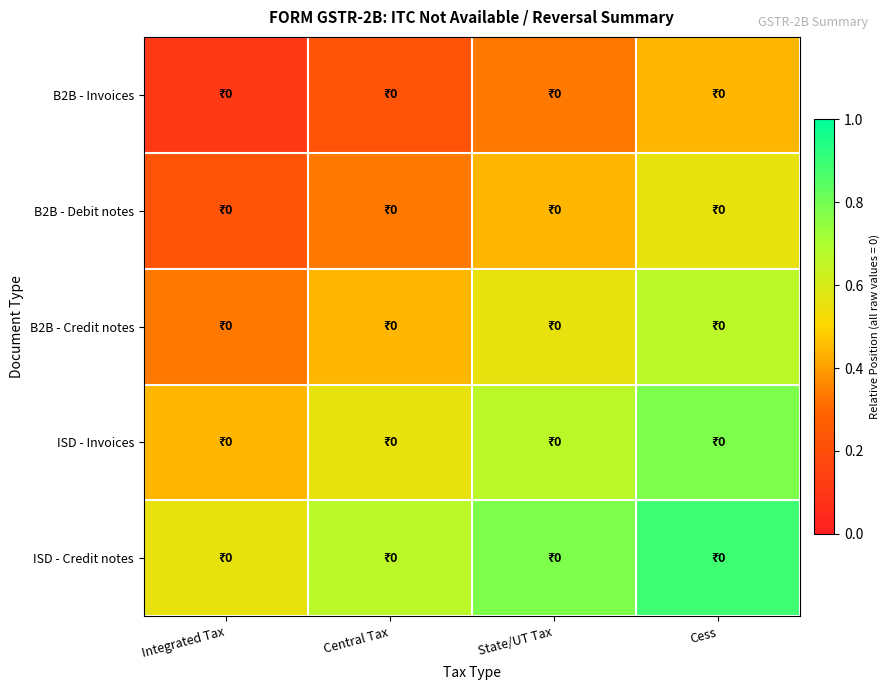

At Integrated Tax, list the series in order from smallest to largest.

B2B - Invoices, B2B - Debit notes, B2B - Credit notes, ISD - Invoices, ISD - Credit notes